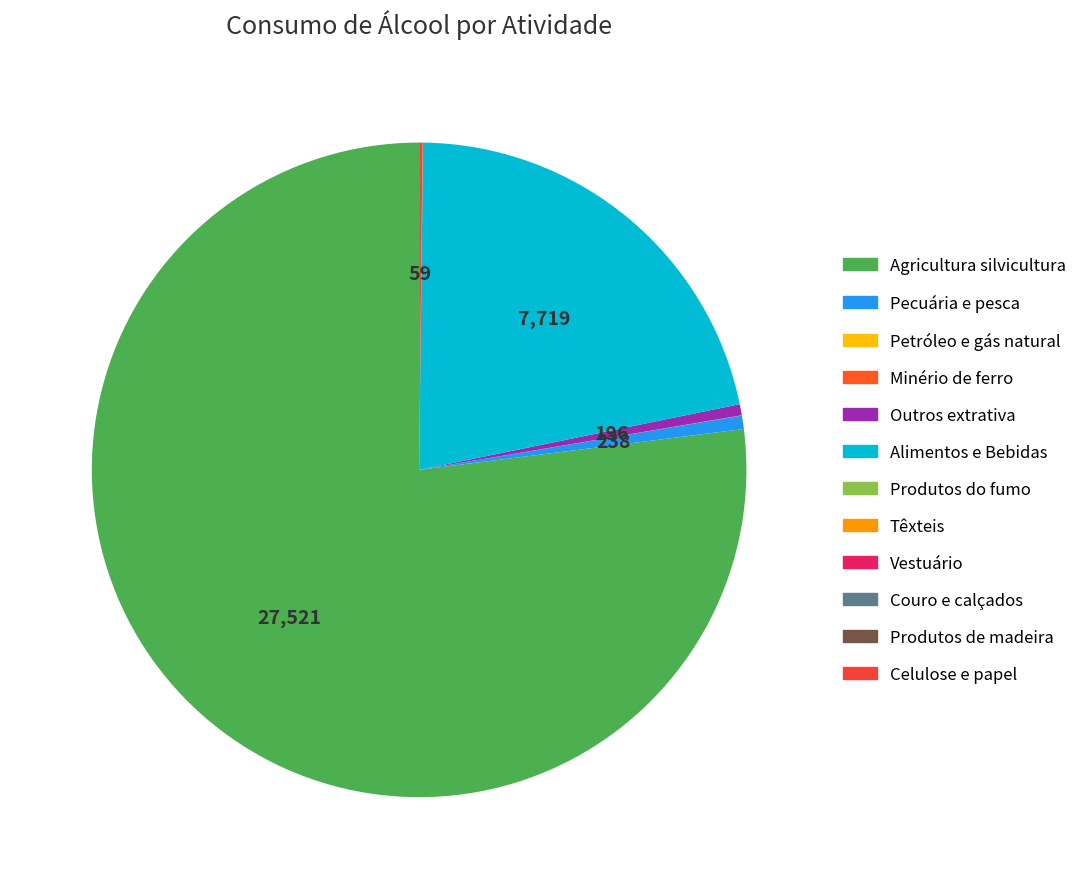

What is the smallest slice in the pie chart?

Produtos do fumo